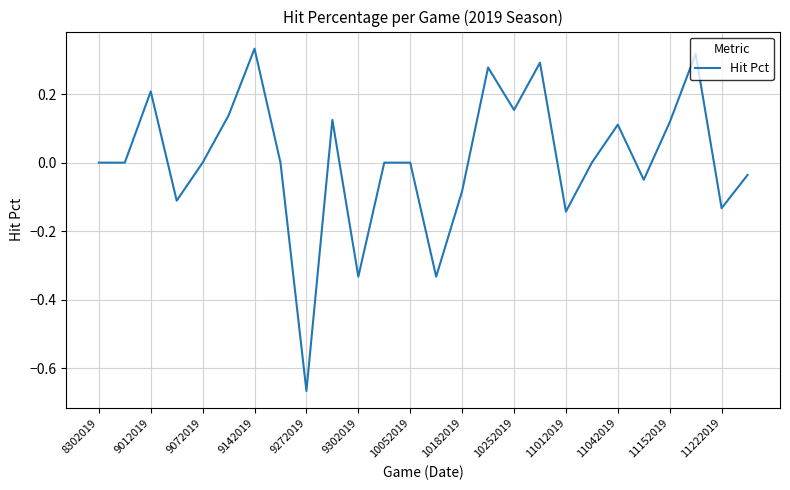

What is the difference between the maximum and minimum values?

1.0